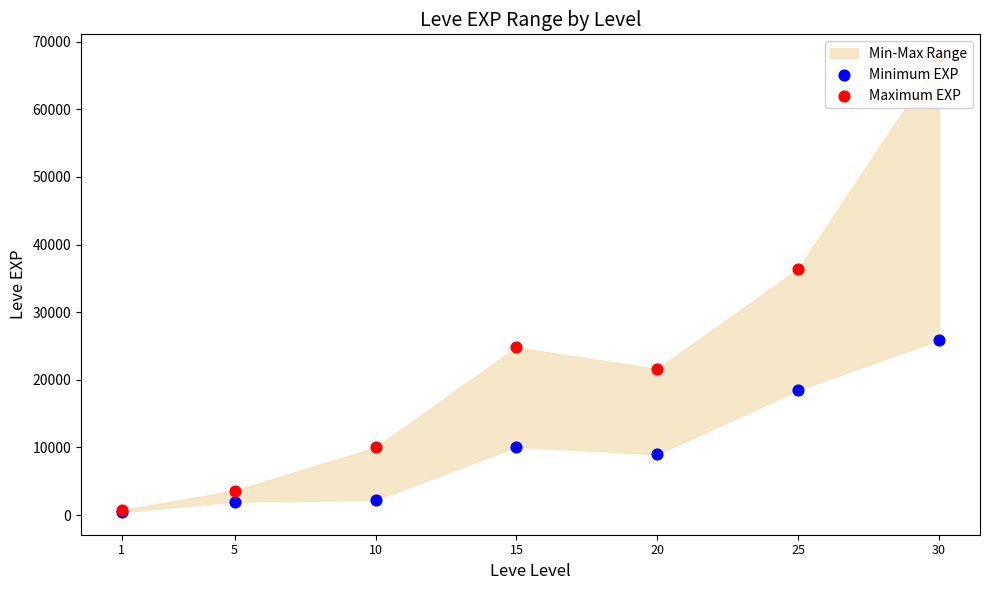

At how many categories does at least one series exceed 50596?

1